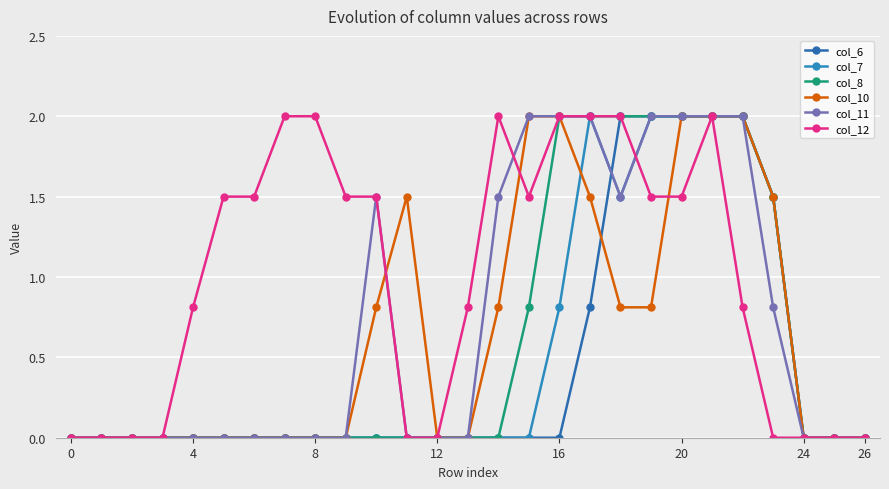

Is this an area chart (filled region under the line)?

No